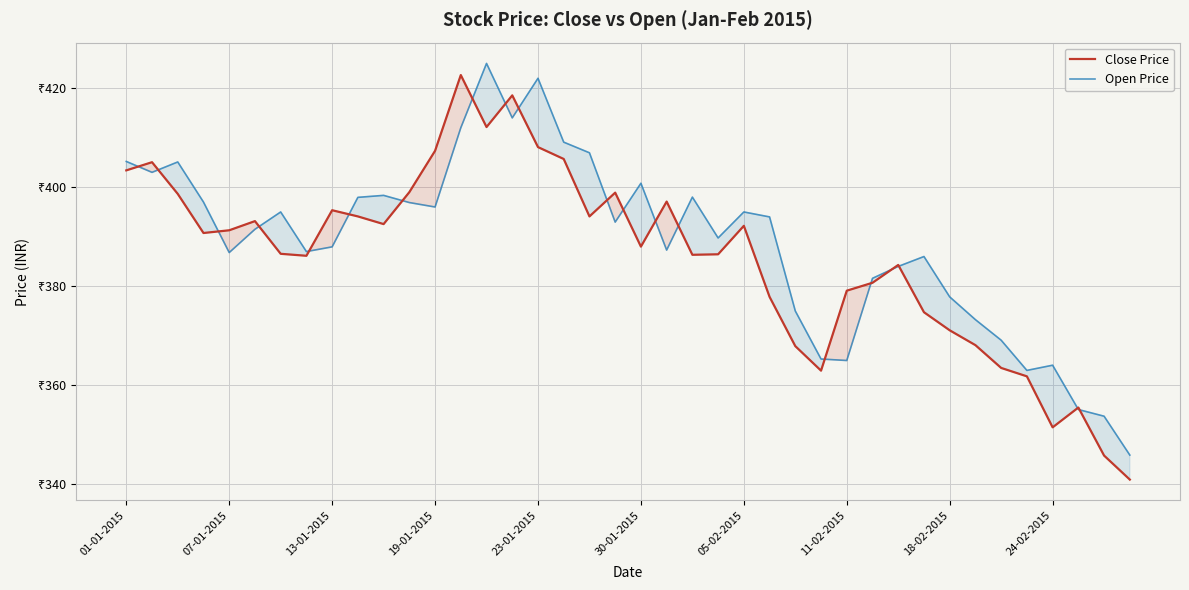

What is the average value of the Close Price series?

386.0